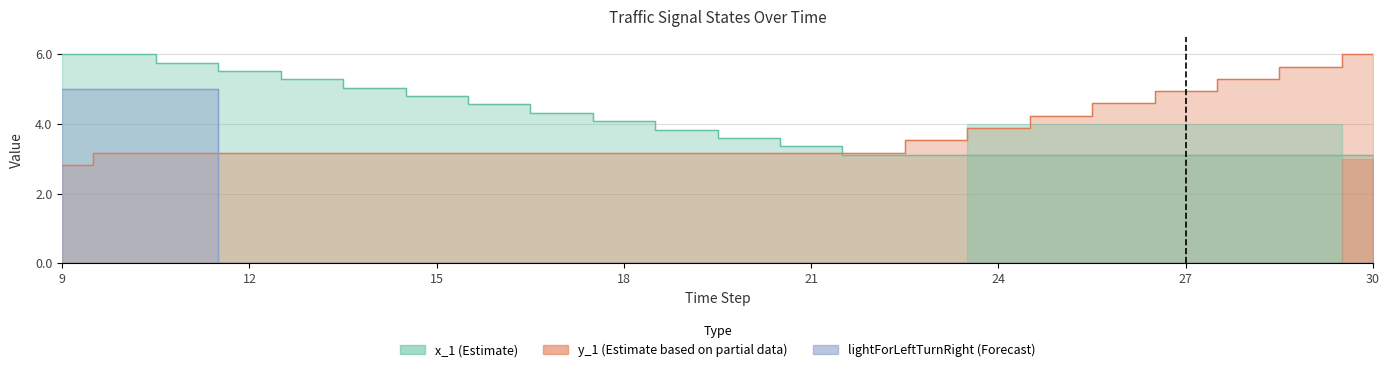

Between which two adjacent categories do x_1 and y_1 first intersect?

21 and 22